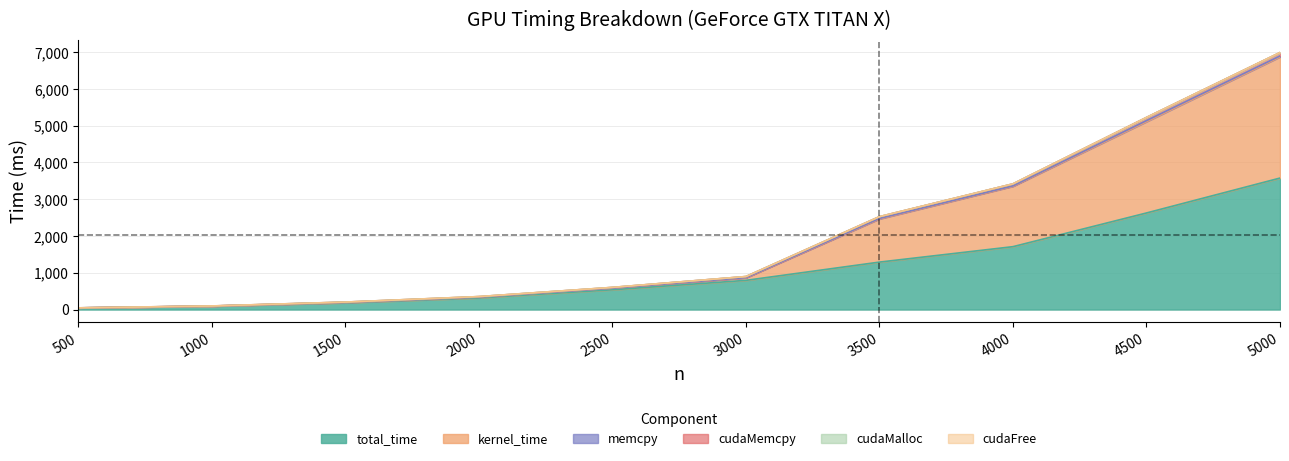

At which category is the sum across all series the highest?

5000